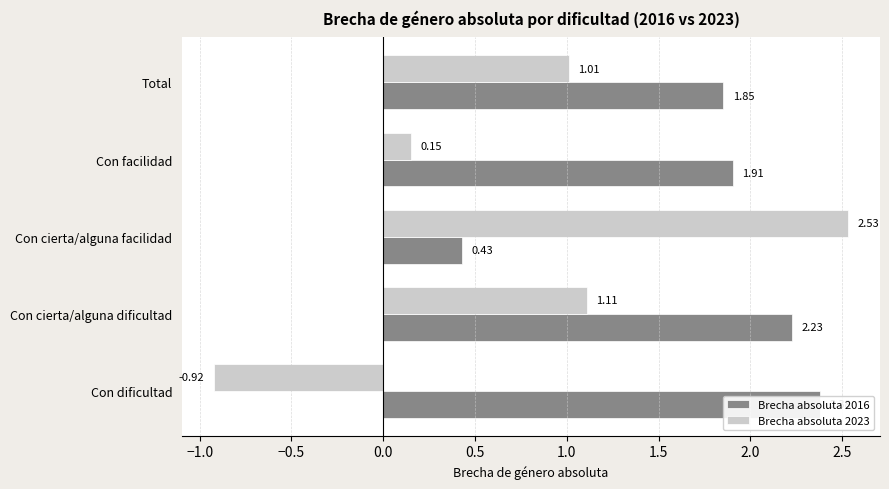

Read the Brecha absoluta 2016 value at Total.

1.9